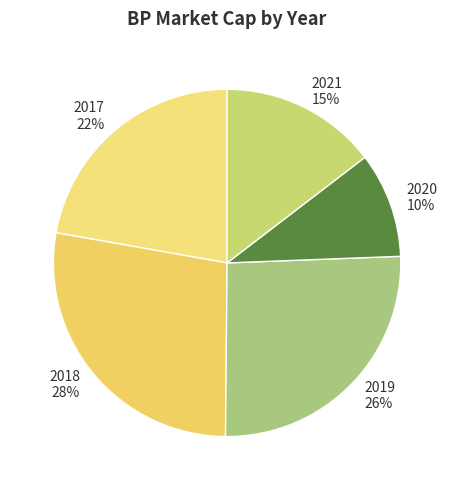

Count the number of slices in the pie.

5